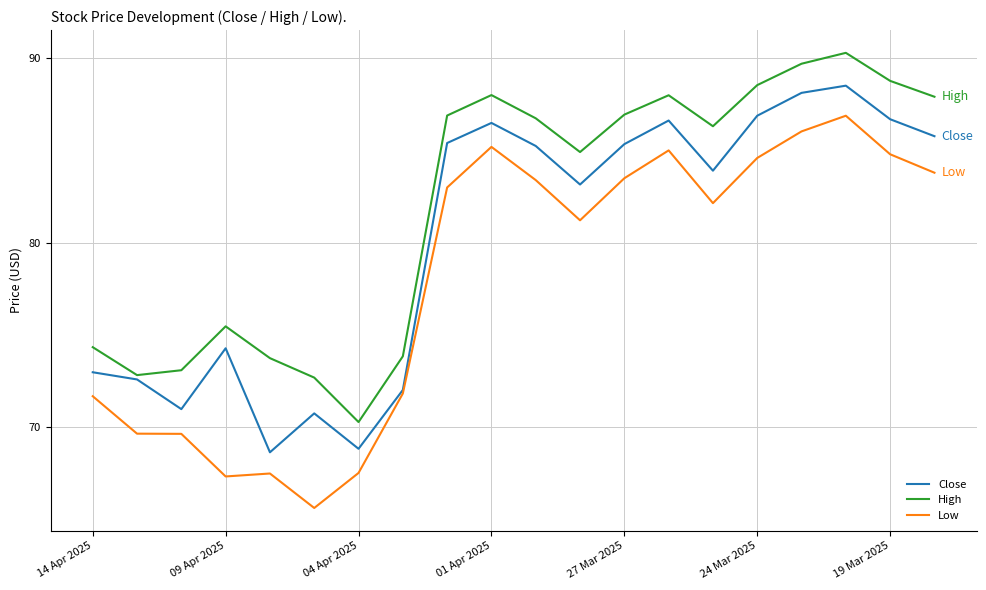

List the series in order of their peak value, highest first.

High, Close, Low